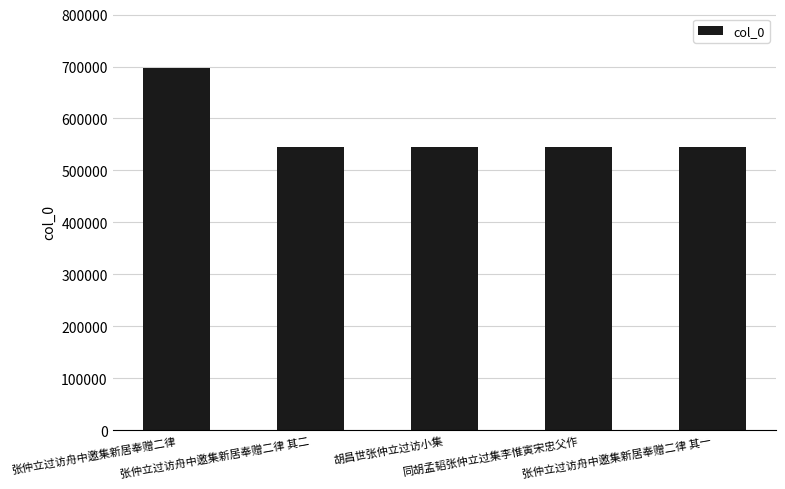

What is the difference between the second highest and second lowest values?

201